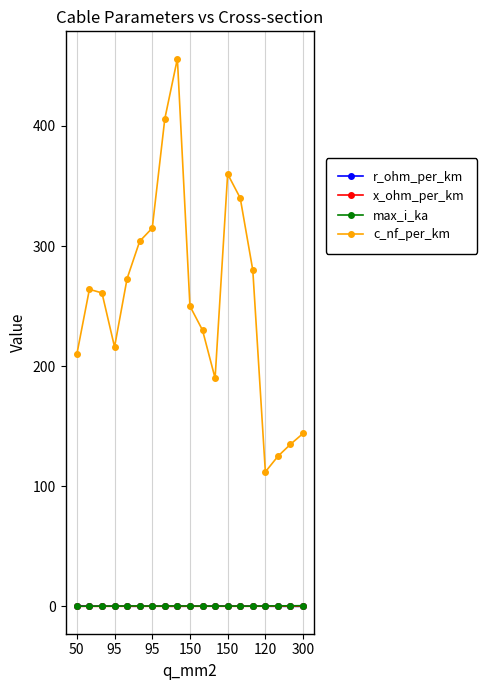

How many max_i_ka values are between 0 and 1?

19